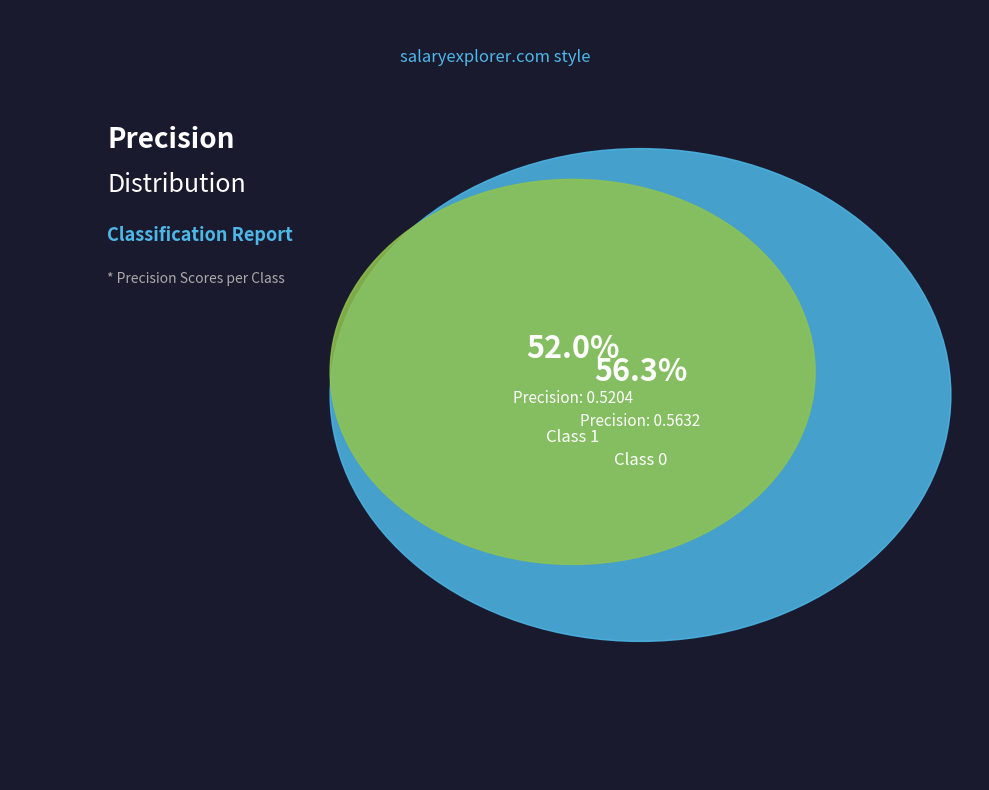

Which slice is the smallest?

1